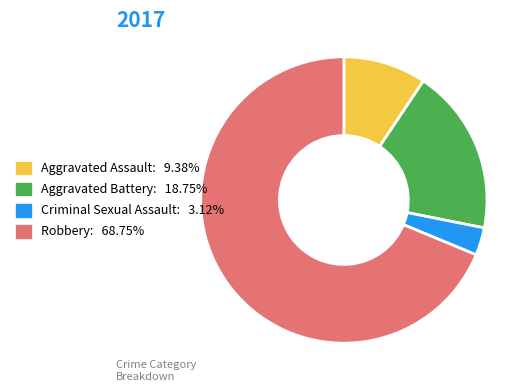

Is the sum of Criminal Sexual Assault and Robbery greater than half?

Yes